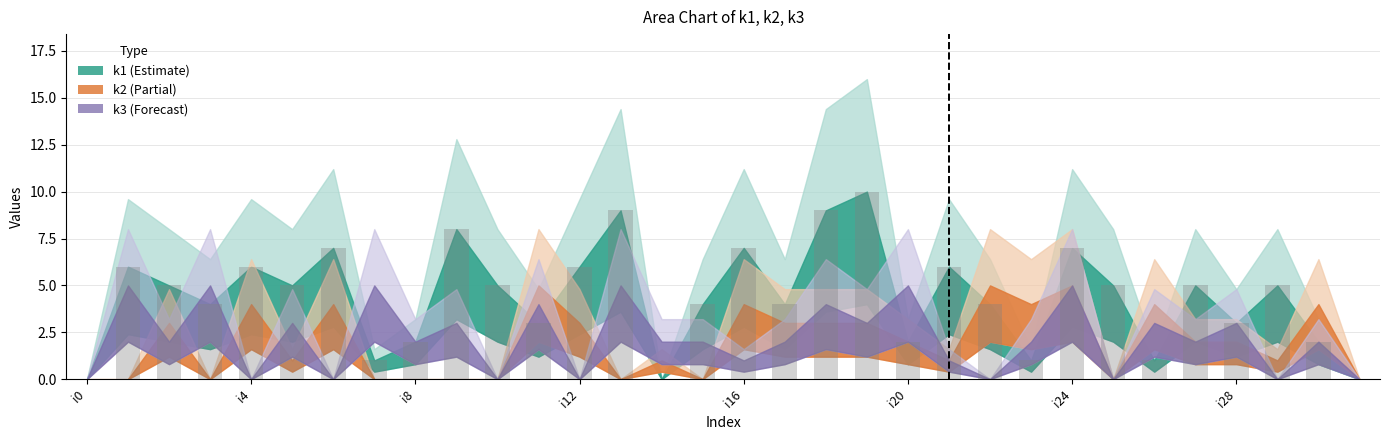

How many distinct data groups are displayed?

1